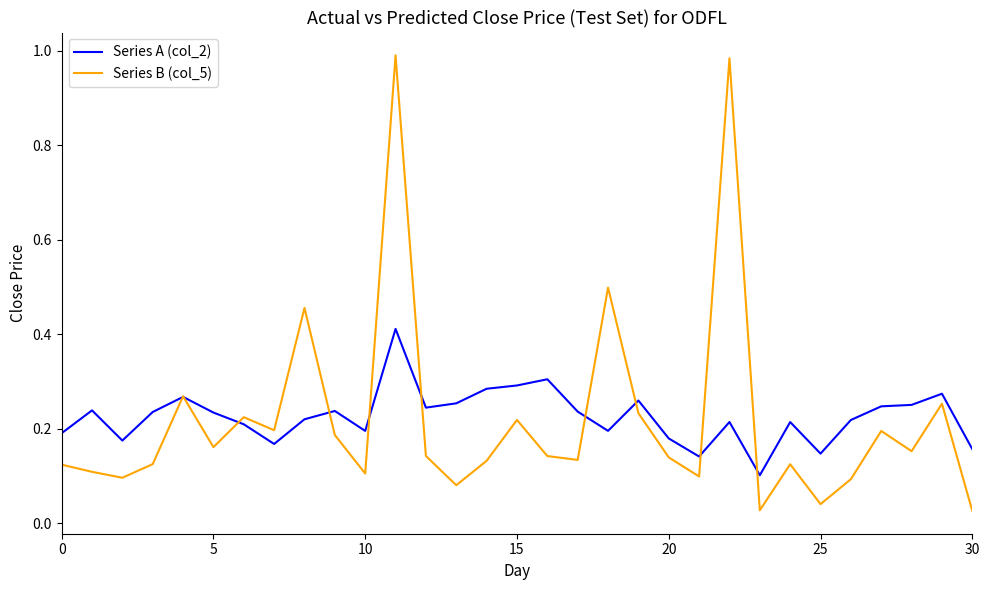

How many categories are shown in the chart?

31